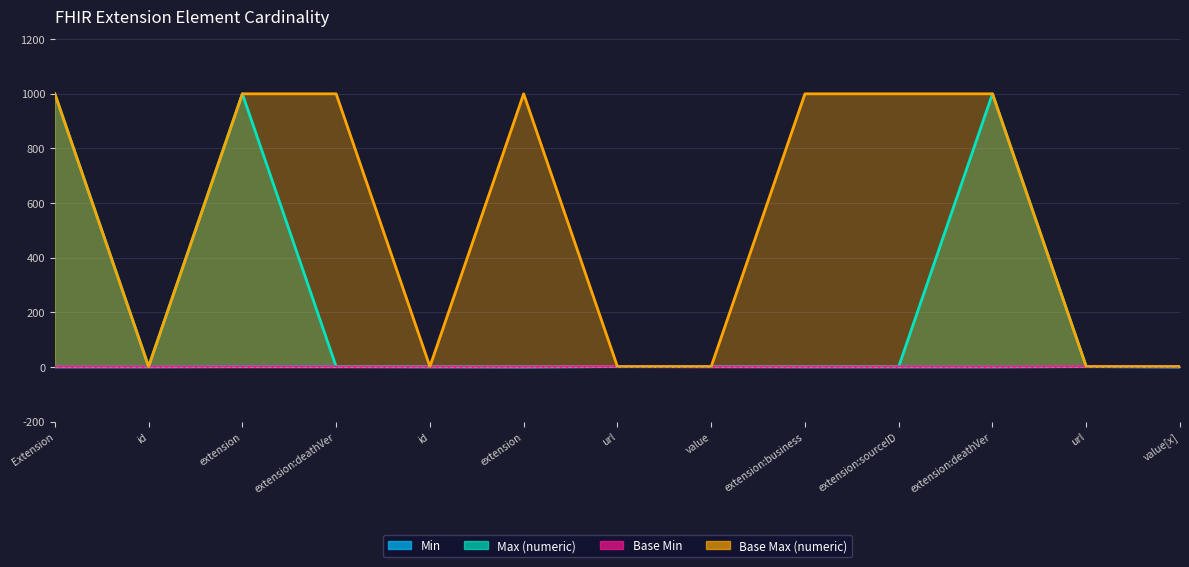

How many interior local valleys does the Max (numeric) series have?

2